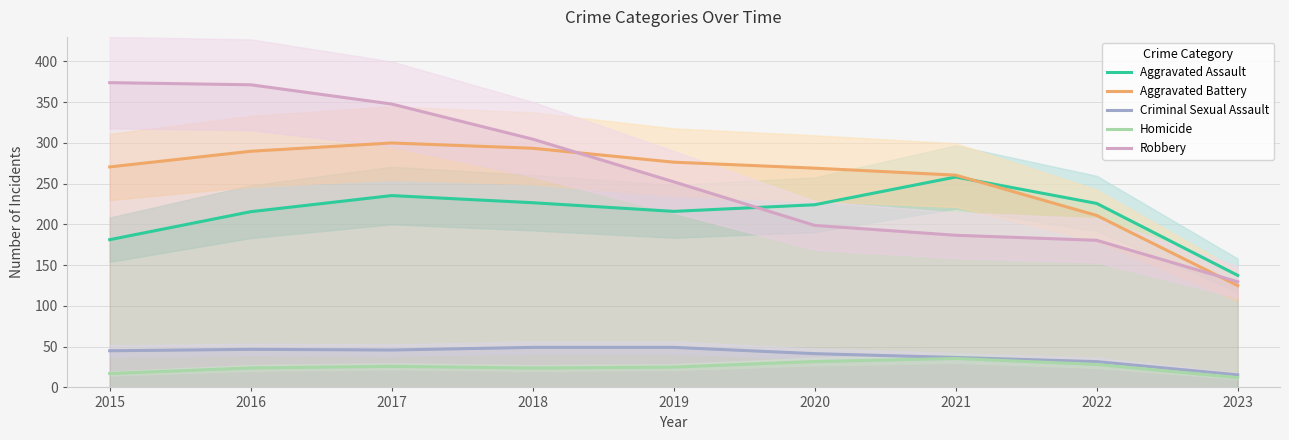

Does the chart display data point markers on the line(s)?

No